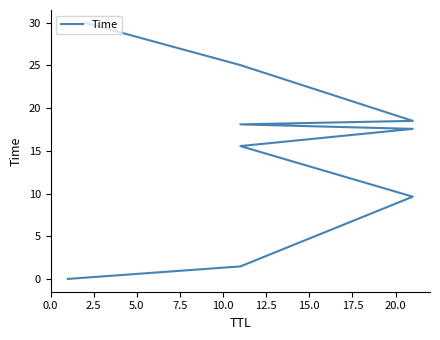

What is the difference between the second highest and second lowest values?

23.6